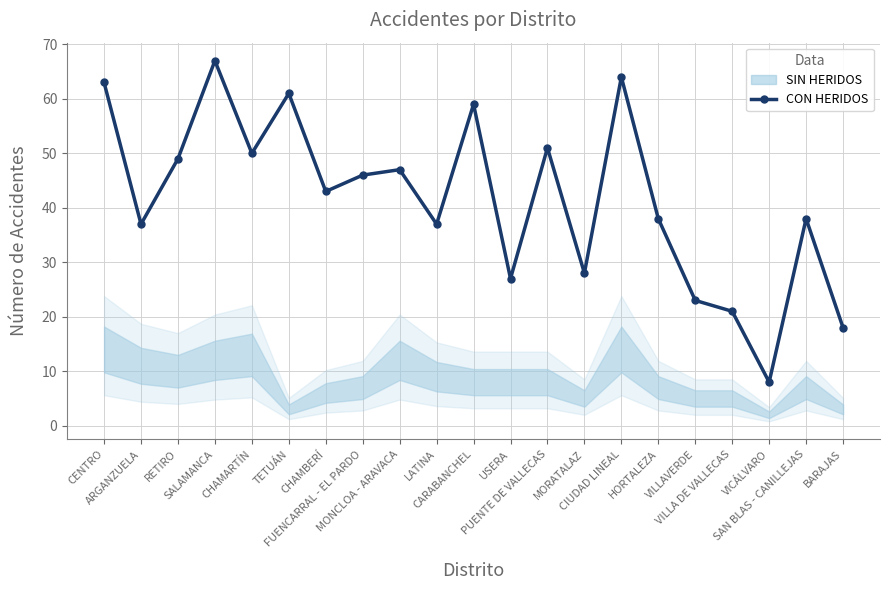

List the labels in order of value, smallest first.

VICÁLVARO, BARAJAS, VILLA DE VALLECAS, VILLAVERDE, USERA, MORATALAZ, ARGANZUELA, LATINA, HORTALEZA, SAN BLAS - CANILLEJAS, CHAMBERÍ, FUENCARRAL - EL PARDO, MONCLOA - ARAVACA, RETIRO, CHAMARTÍN, PUENTE DE VALLECAS, CARABANCHEL, TETUÁN, CENTRO, CIUDAD LINEAL, SALAMANCA